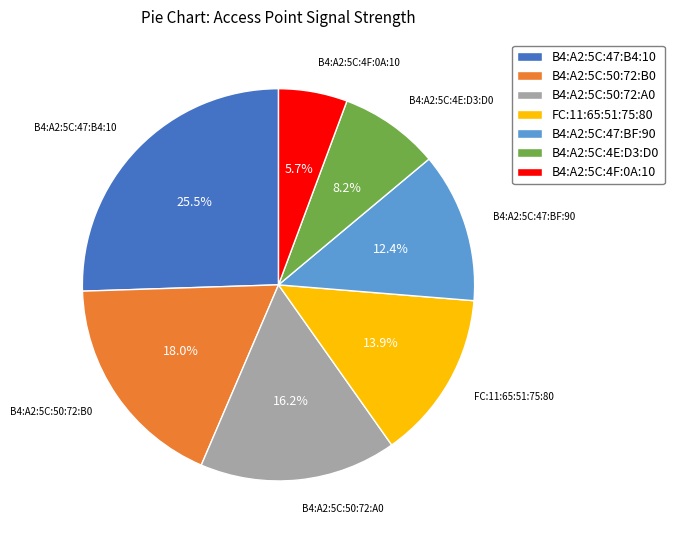

Does FC:11:65:51:75:80 account for over 50% of the chart?

No